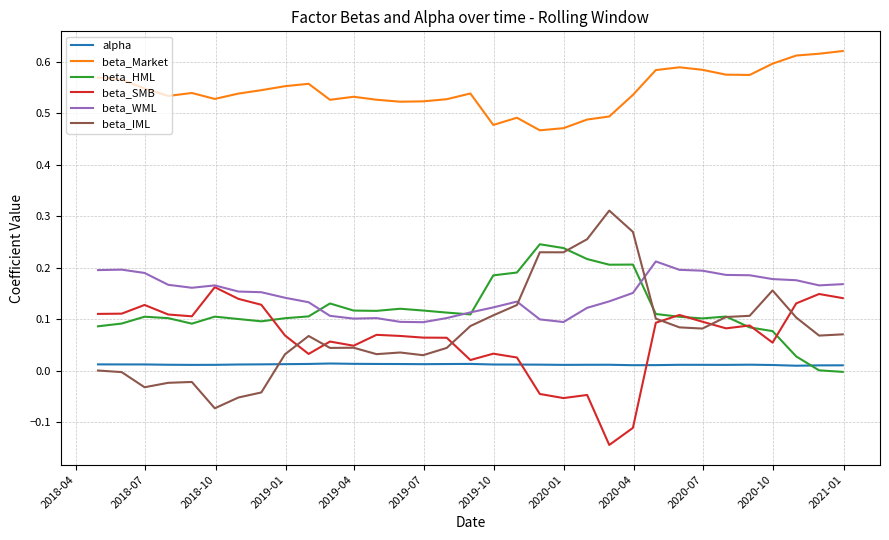

Which series has the largest total across all categories?

beta_Market